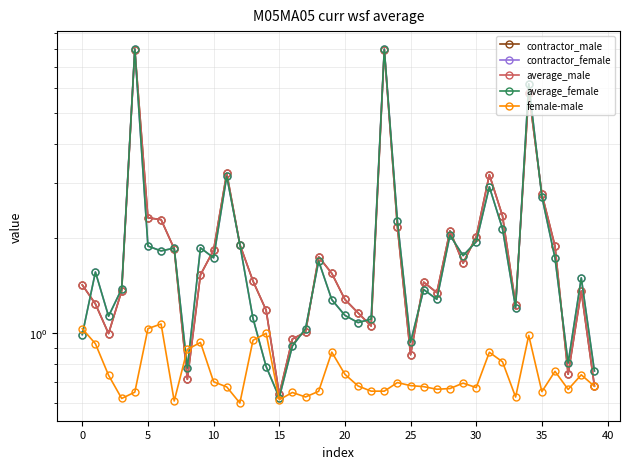

How many values in the average_male series exceed 1?

33